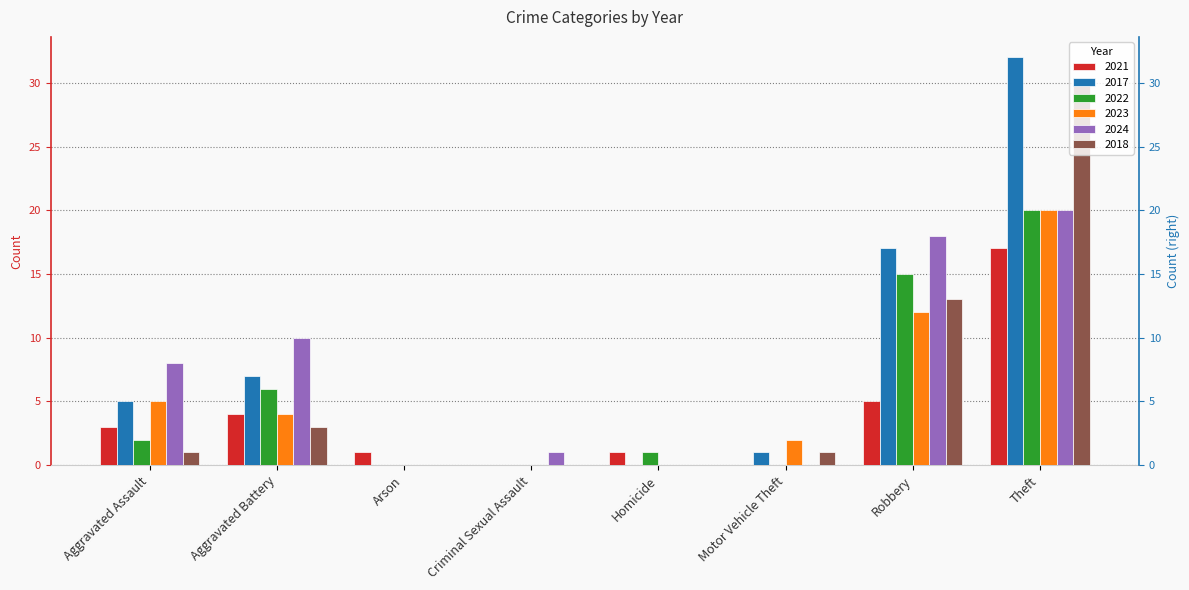

What is the difference between the highest and lowest values at Robbery?

13